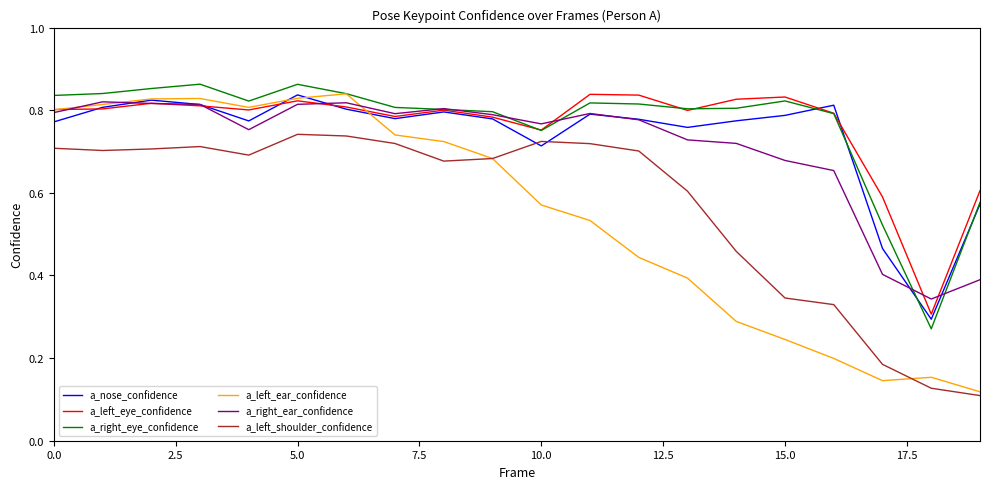

How many categories are shown in the chart?

20